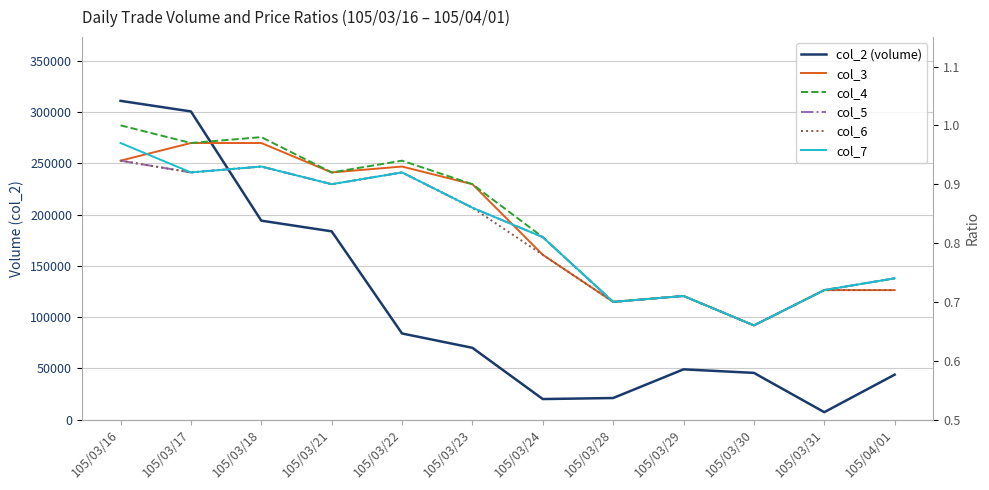

What is the maximum value shown in the chart?

311040.0